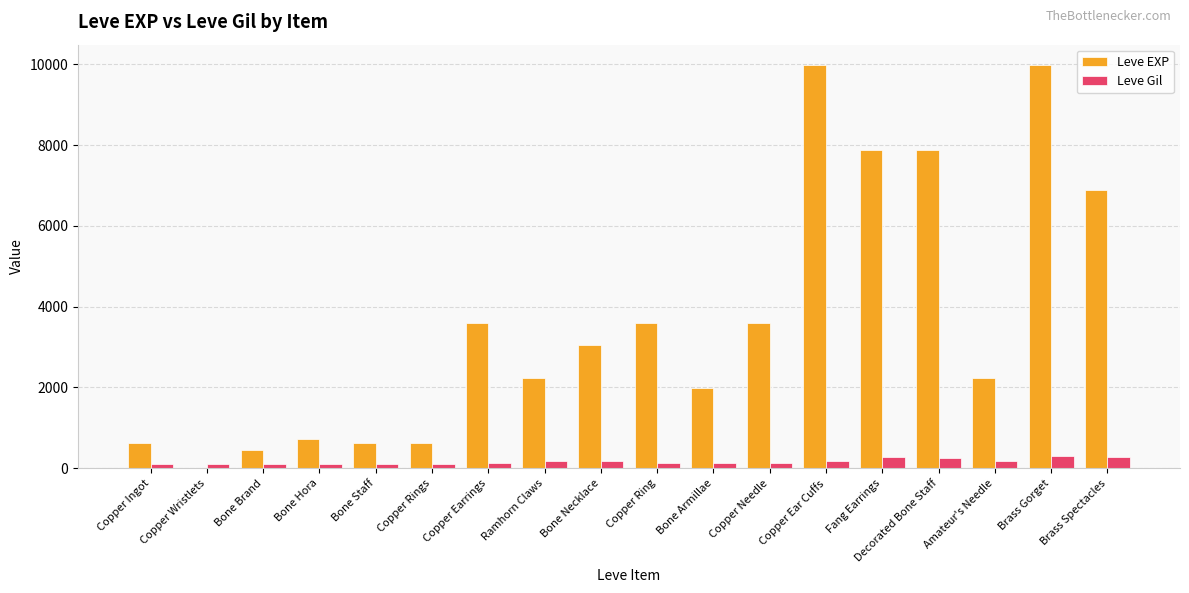

What is the maximum value for Leve EXP?

9990